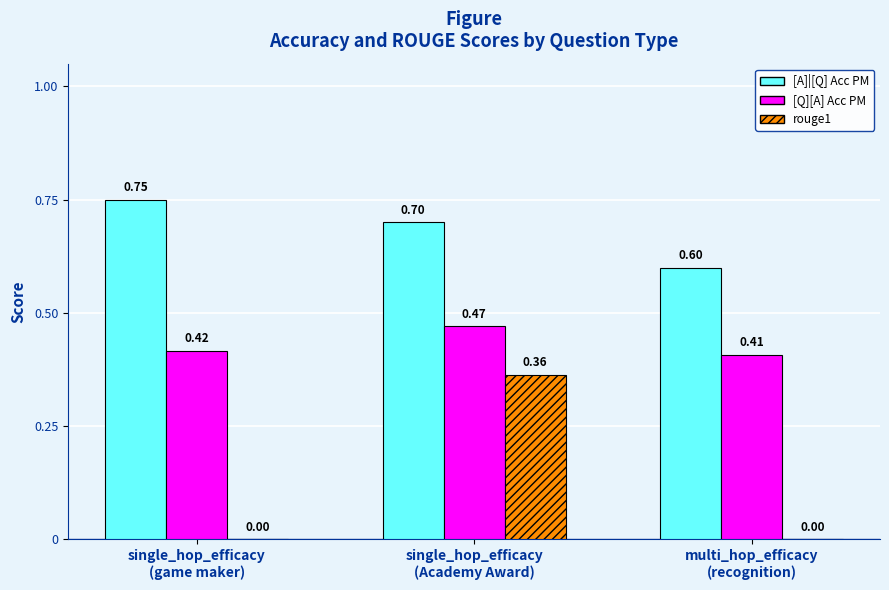

Are the bars grouped side by side (vs. stacked)?

Yes